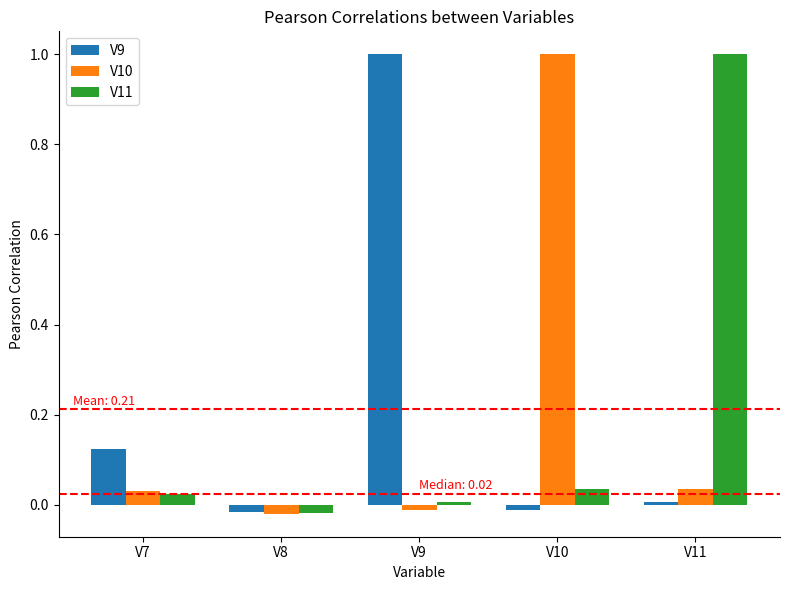

Is it true that V11 equals 0.4 at V11?

False